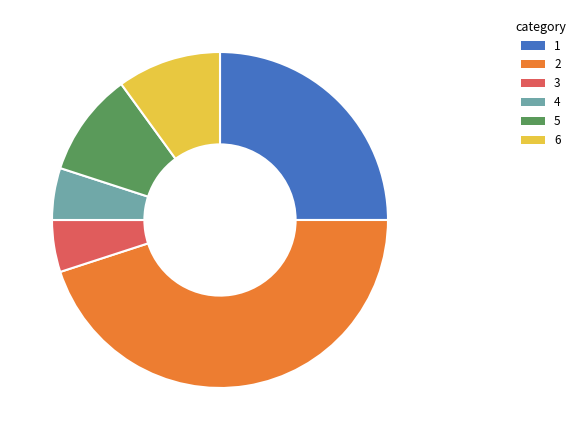

Do 3 and 5 together represent more than half of the pie?

No